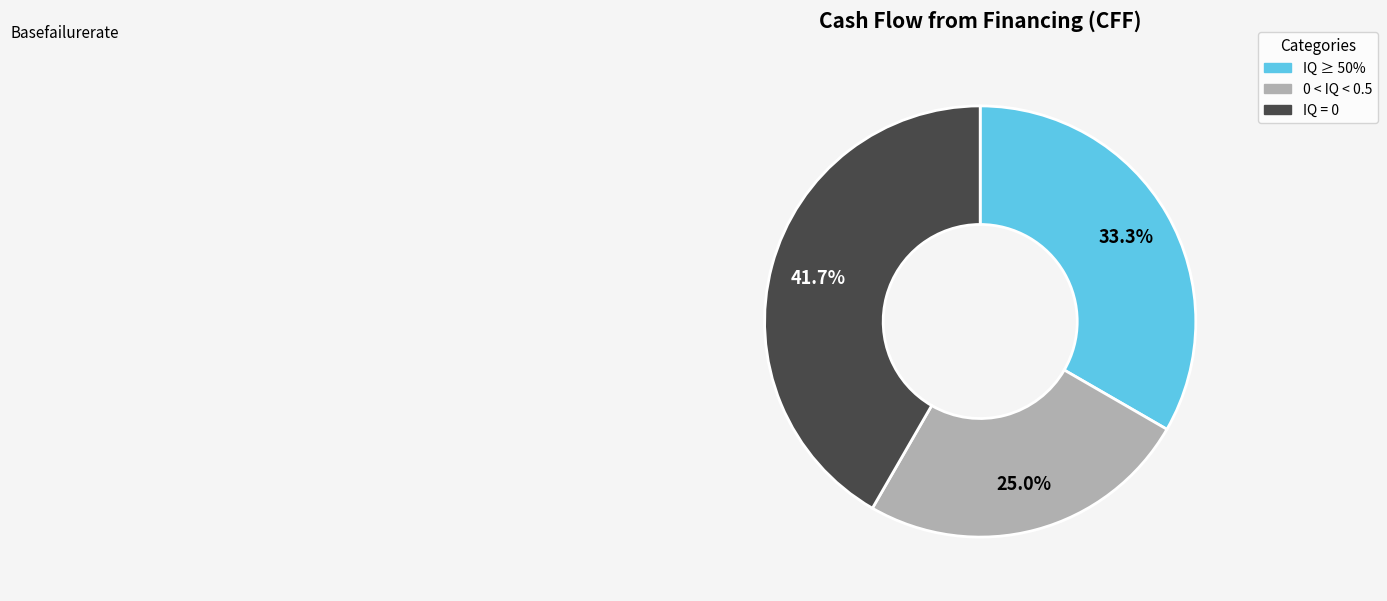

Do IQ ≥ 50% and 0 < IQ < 0.5 together represent more than half of the pie?

Yes